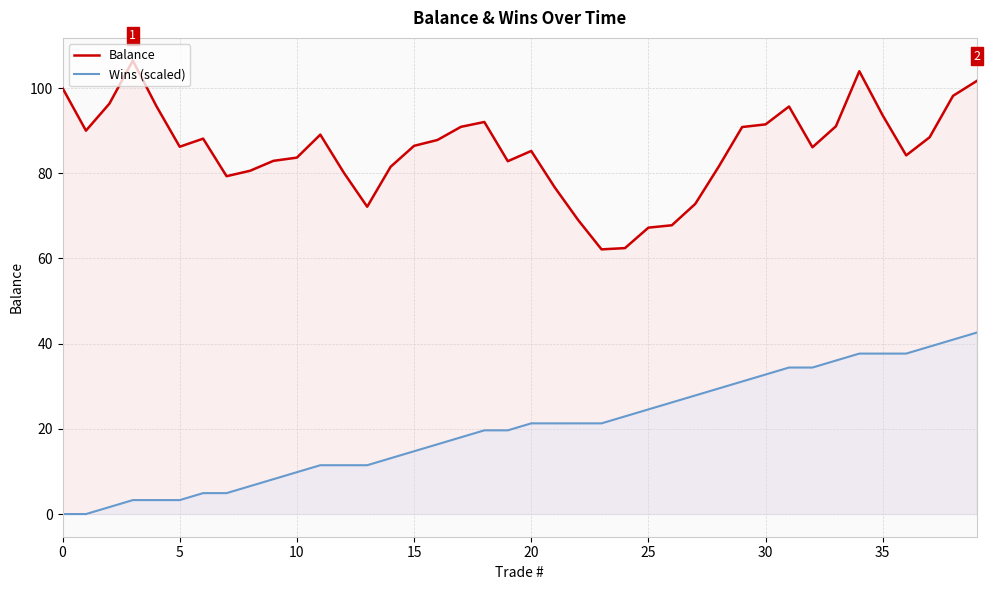

Does the chart have visible grid lines?

Yes